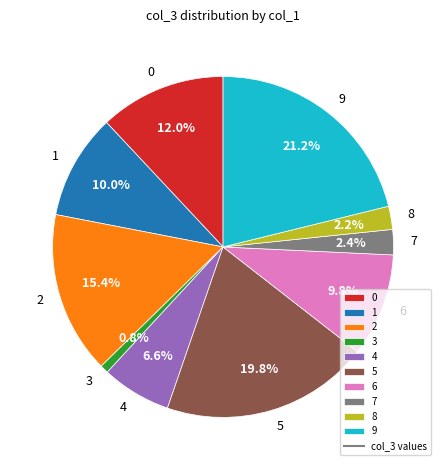

Which category has the biggest portion of the pie?

9